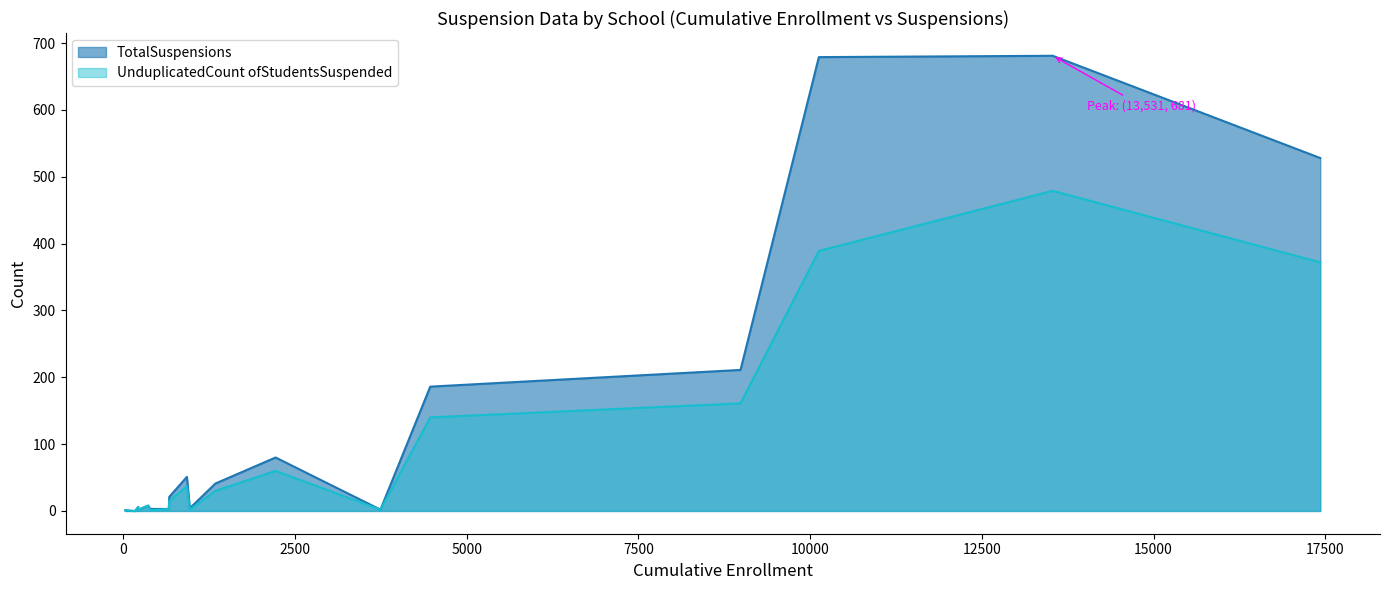

Is the value of TotalSuspensions at Montecito Union Elementary greater than the value of UnduplicatedCount ofStudentsSuspended at Vista del Mar Union?

Yes